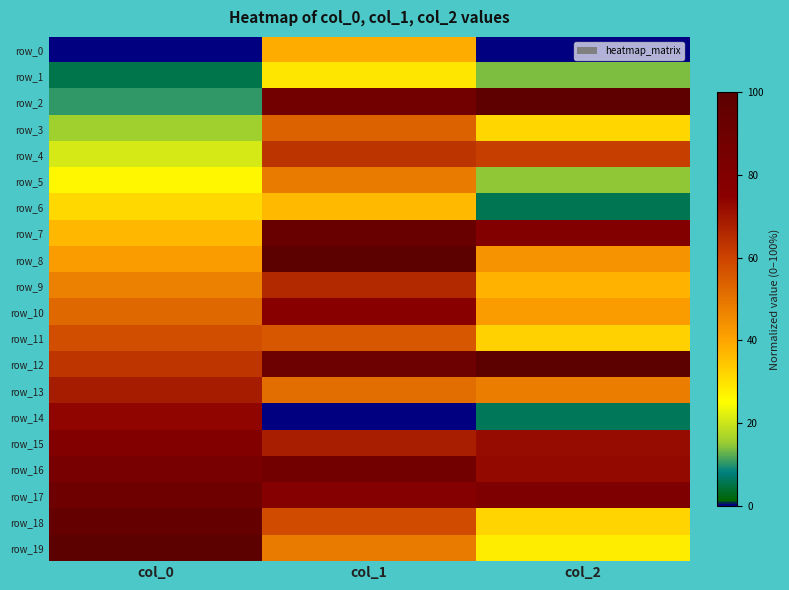

Which category has the lowest value in the row_2 series?

col_0